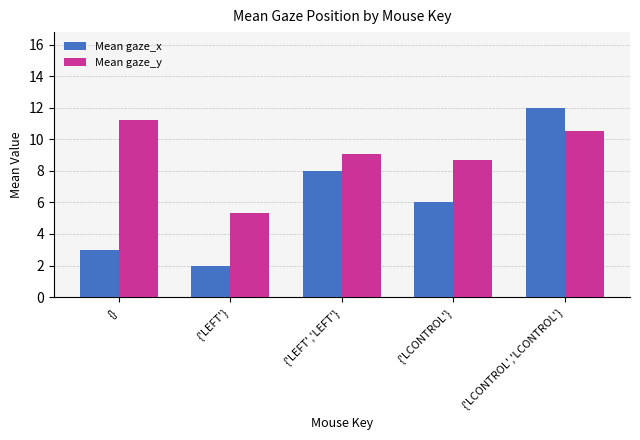

Between {'LEFT','LEFT'} and {'LCONTROL'}, which series saw the biggest shift?

Mean gaze_x